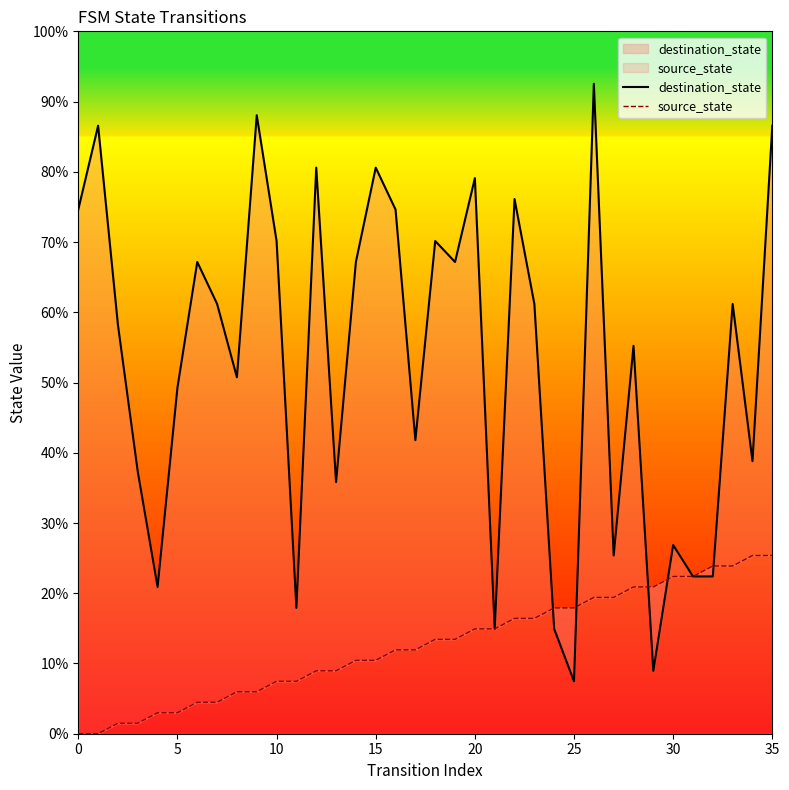

Is it true that source_state equals 13 at 27?

True